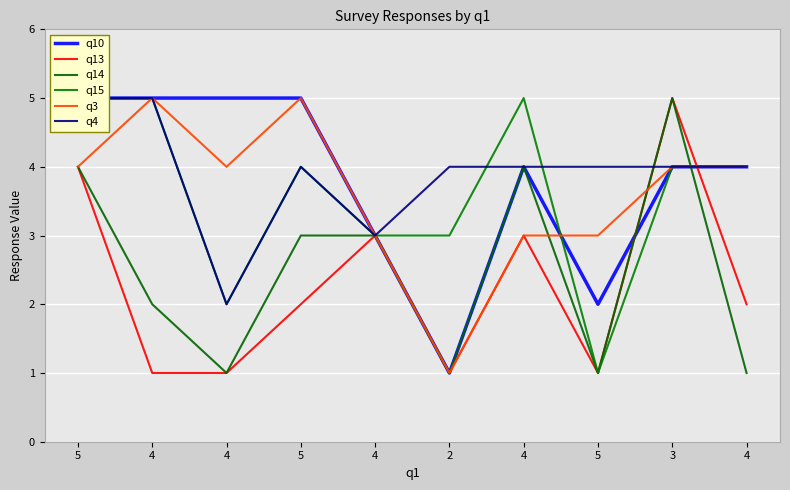

What is the average value of the q15 series?

4